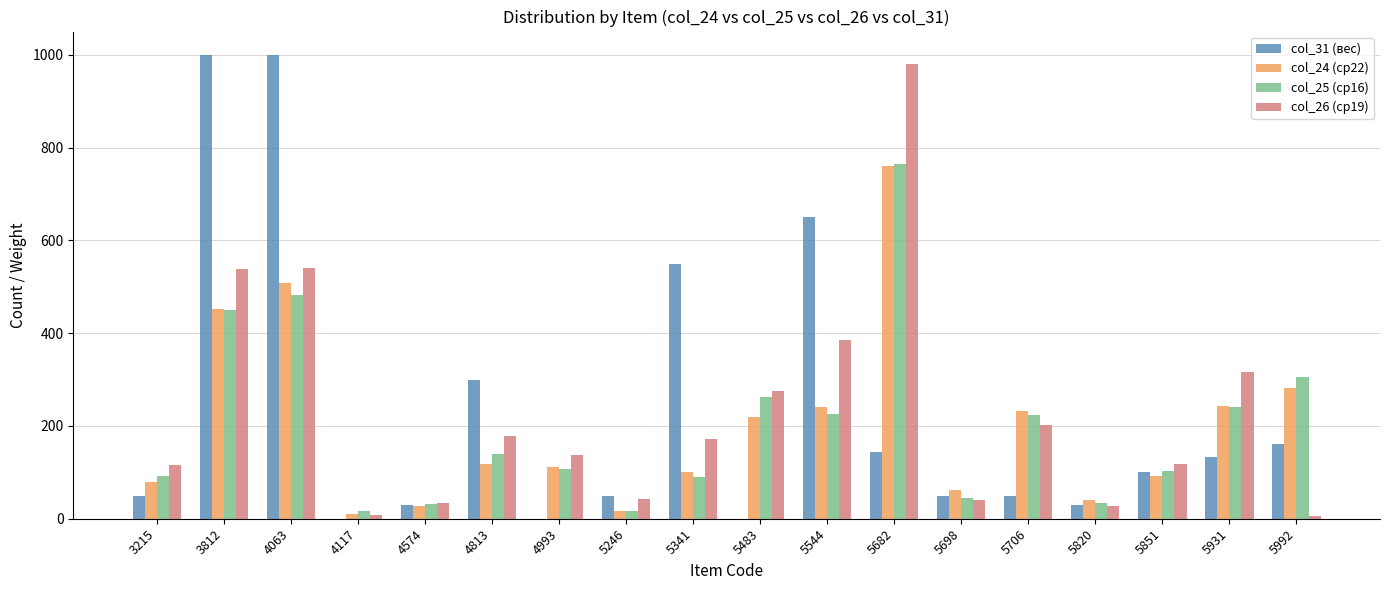

What is the maximum value shown in the chart?

1000.0